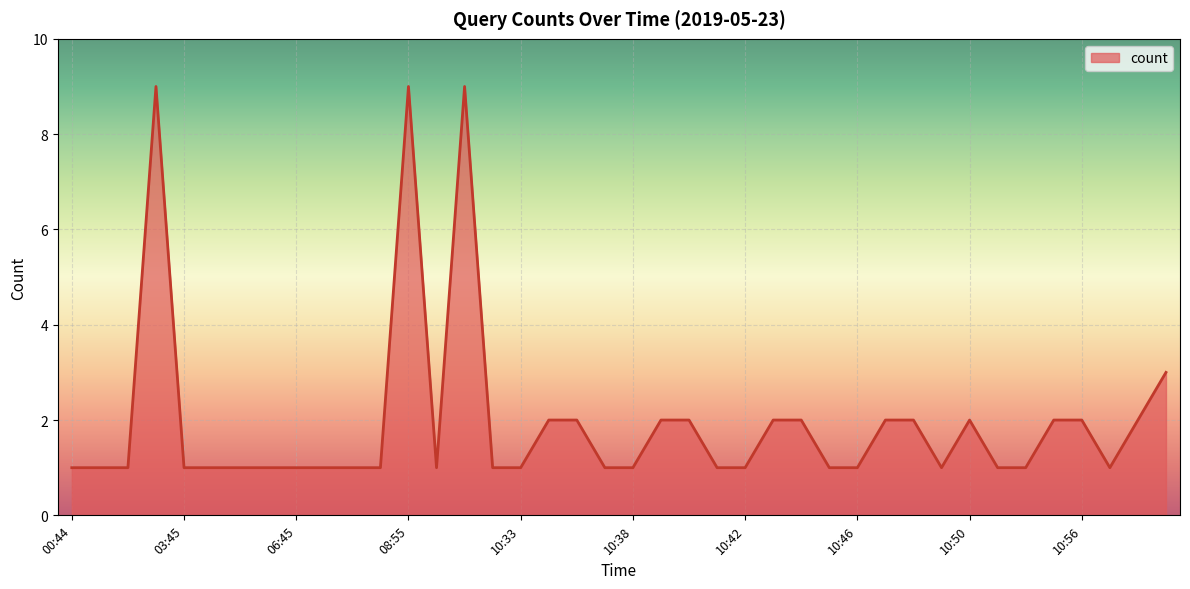

What is the difference between the maximum and minimum values?

8